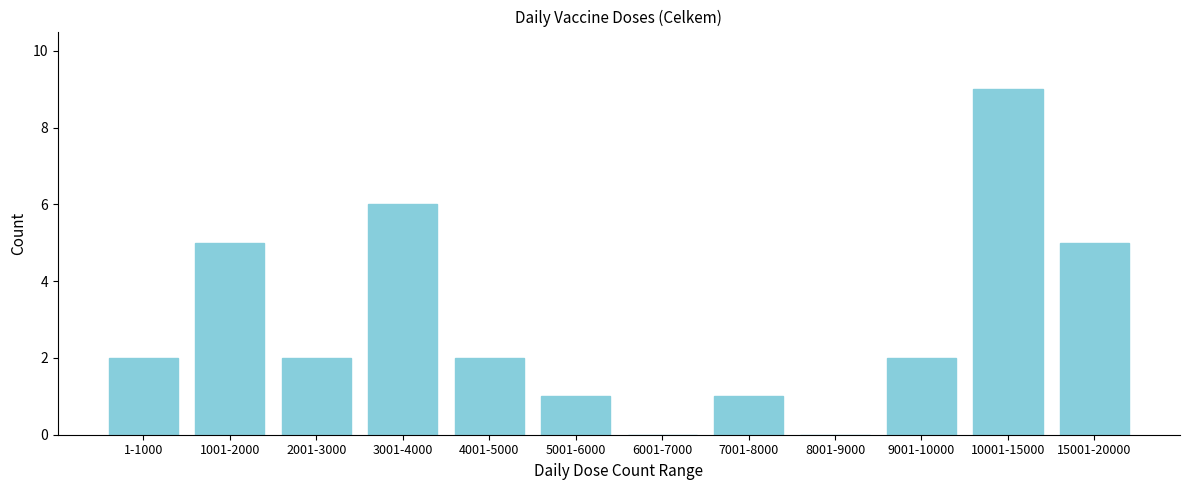

Reading right to left, list all the values displayed in this chart.

15001-20000=5	10001-15000=9	9001-10000=2	8001-9000=0	7001-8000=1	6001-7000=0	5001-6000=1	4001-5000=2	3001-4000=6	2001-3000=2	1001-2000=5	1-1000=2